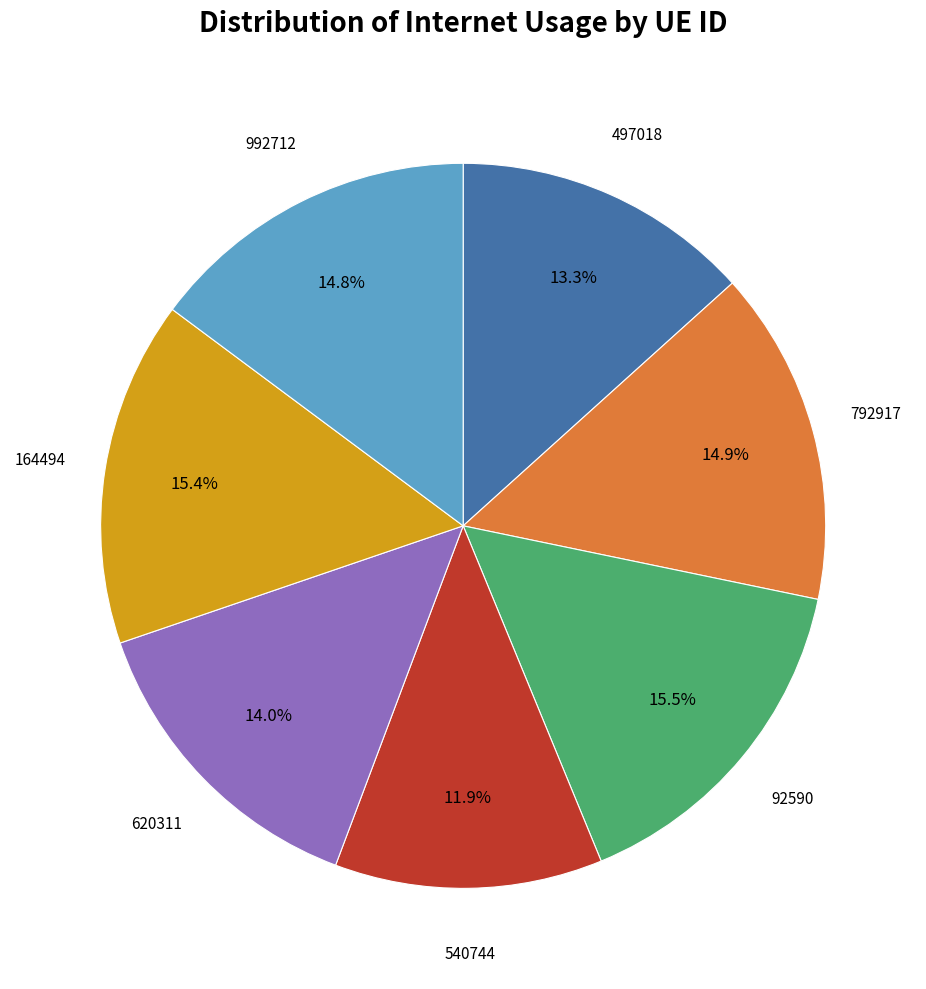

Is there any slice that represents more than half of the pie?

No